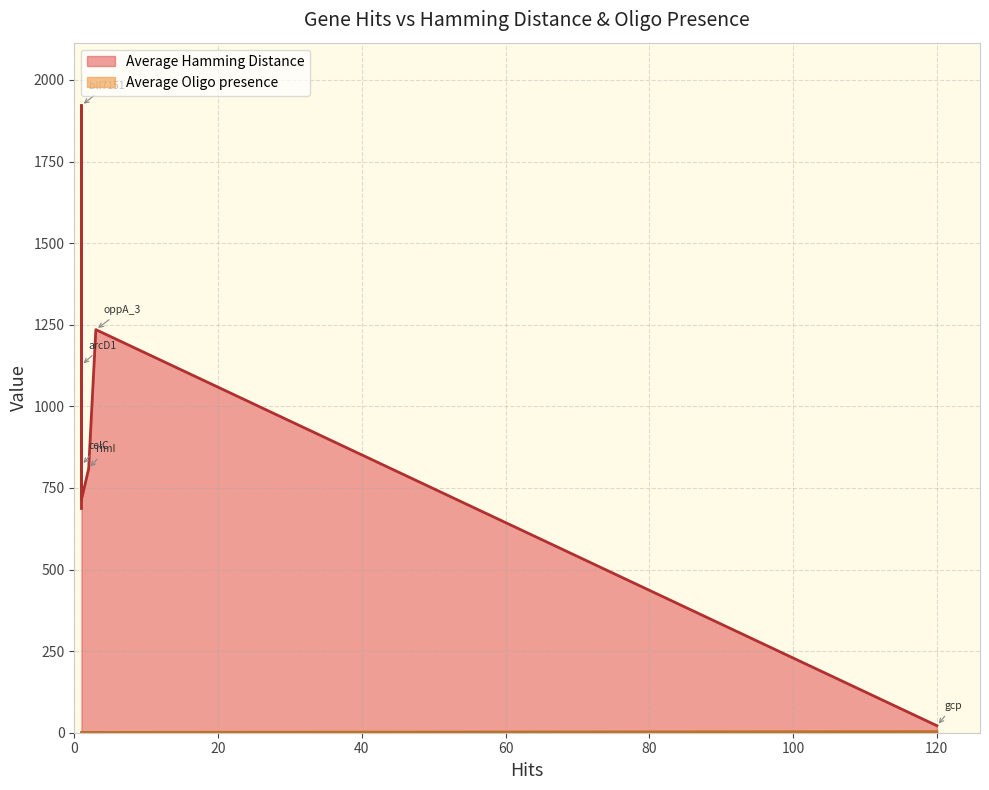

Does the chart display data point markers on the line(s)?

No